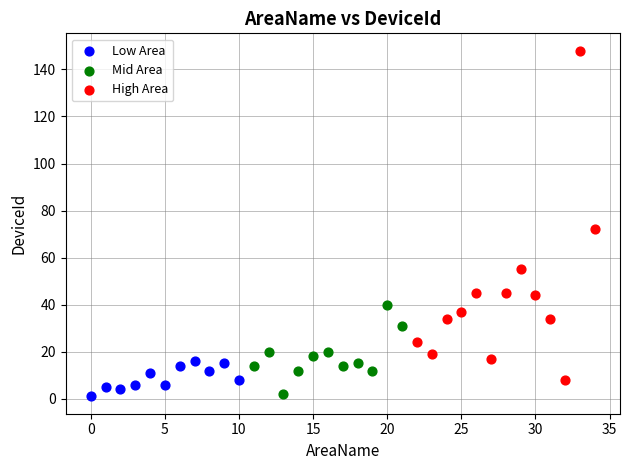

Which series has the largest Y range (max minus min)?

High Area